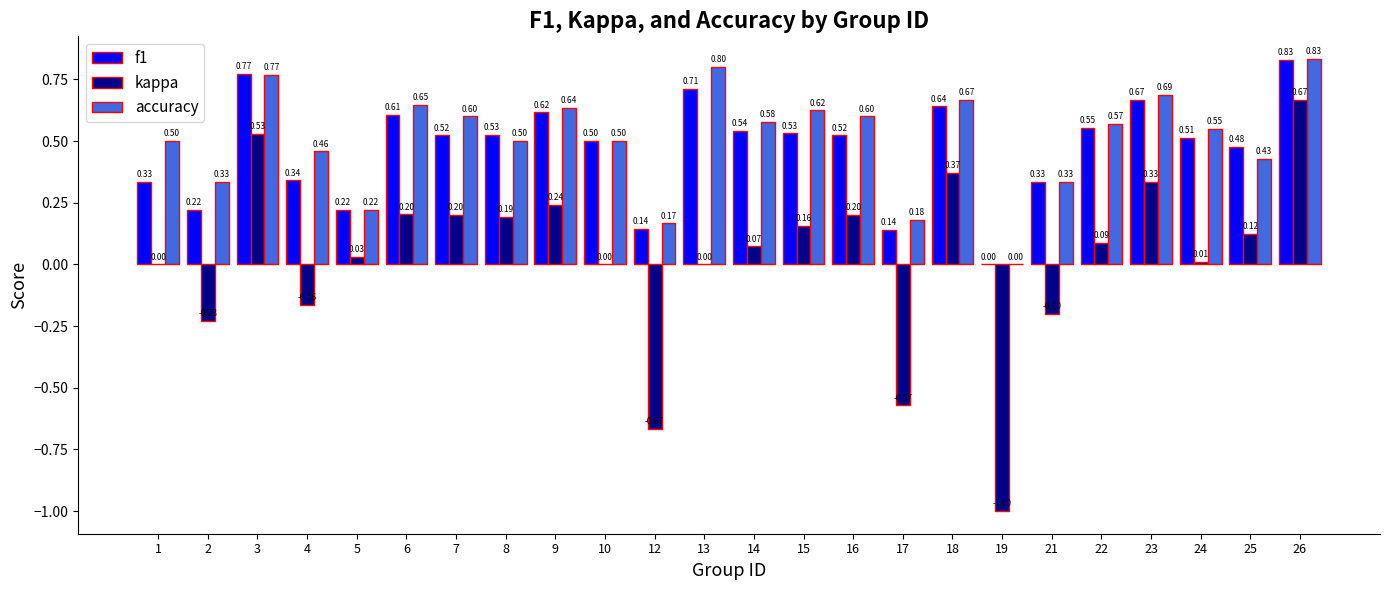

What is the spread (max minus min) of values at 10?

0.5